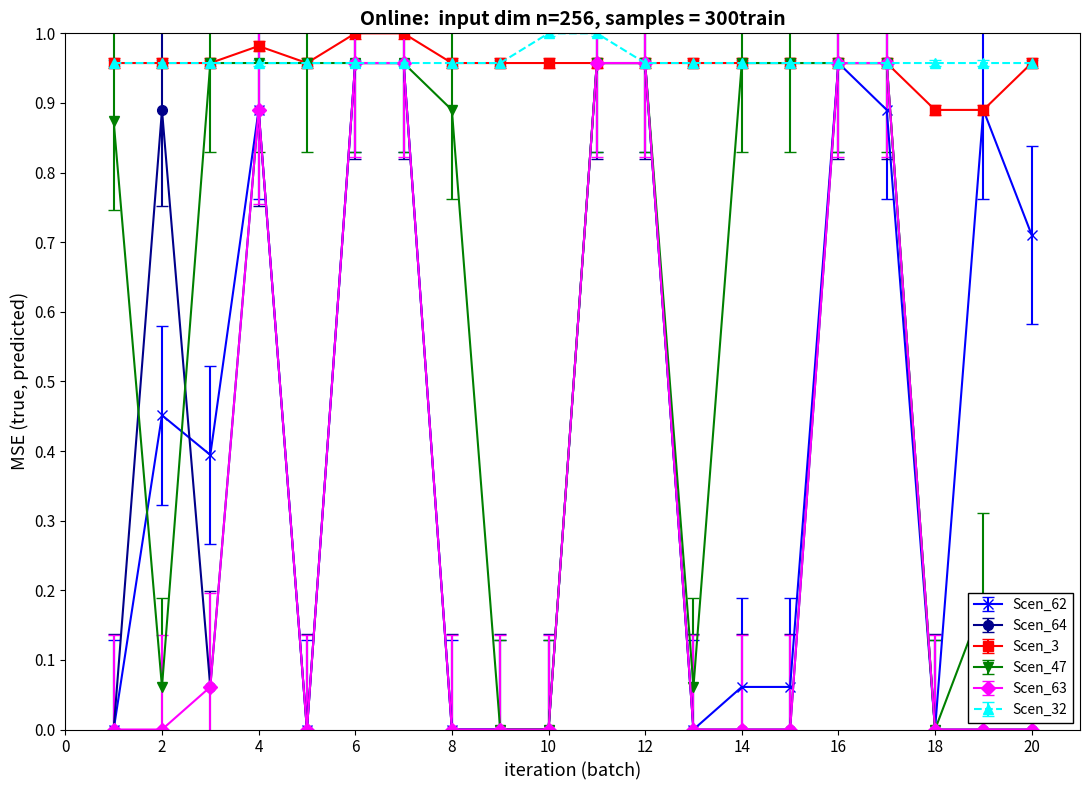

How many lines are shown in the chart?

6